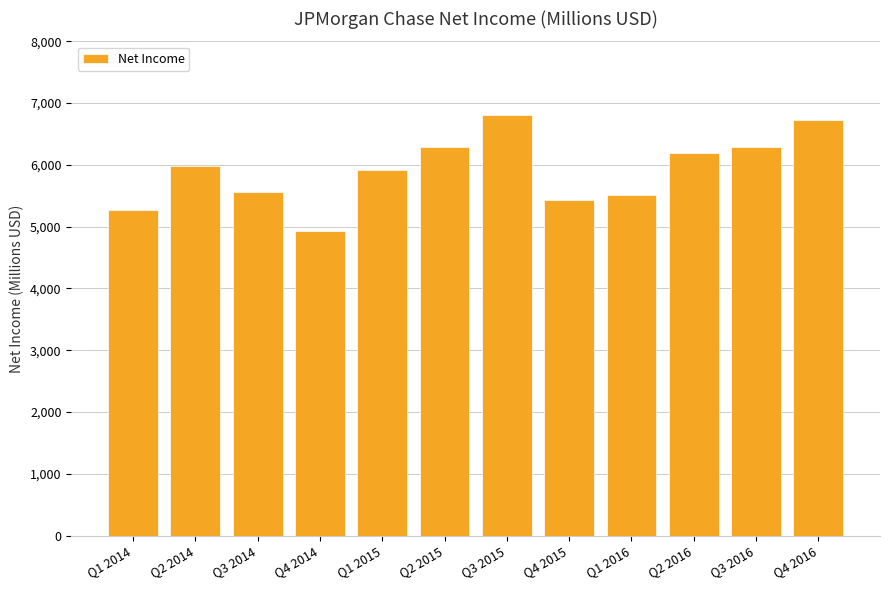

Between Q3 2015 and Q4 2016, which is larger?

Q3 2015